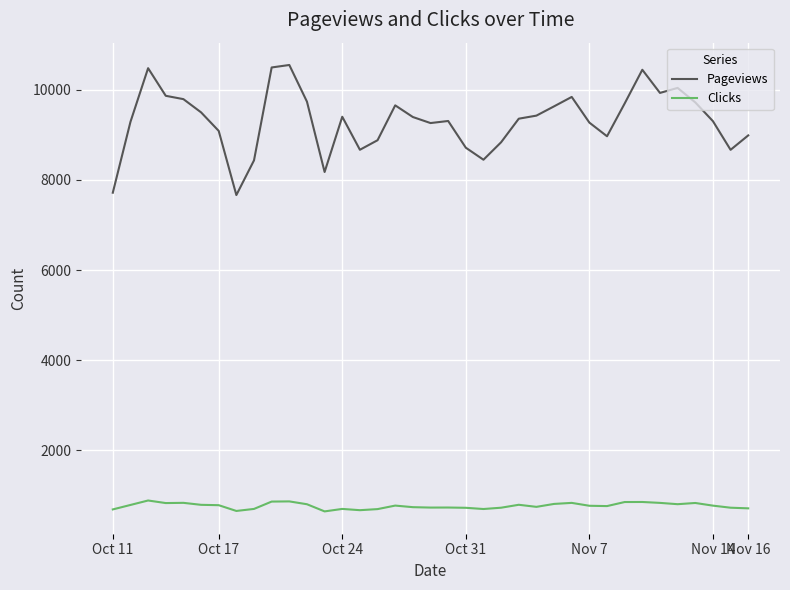

Which series has the largest range (max minus min)?

Pageviews